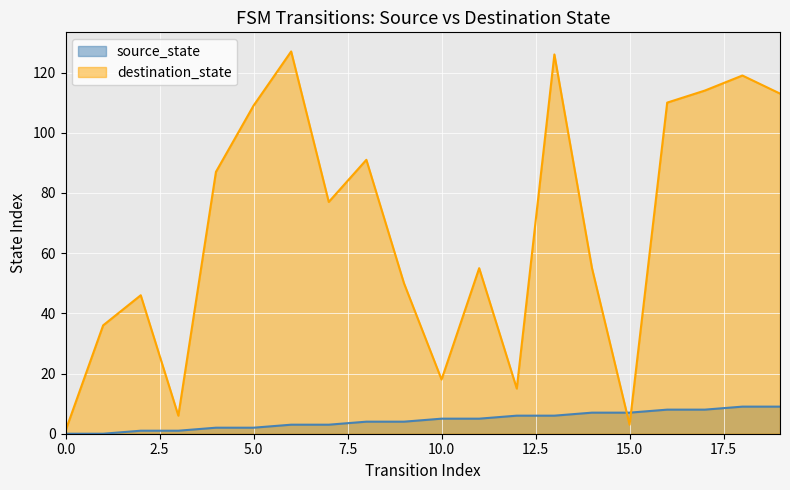

Which series has the largest total across all categories?

destination_state